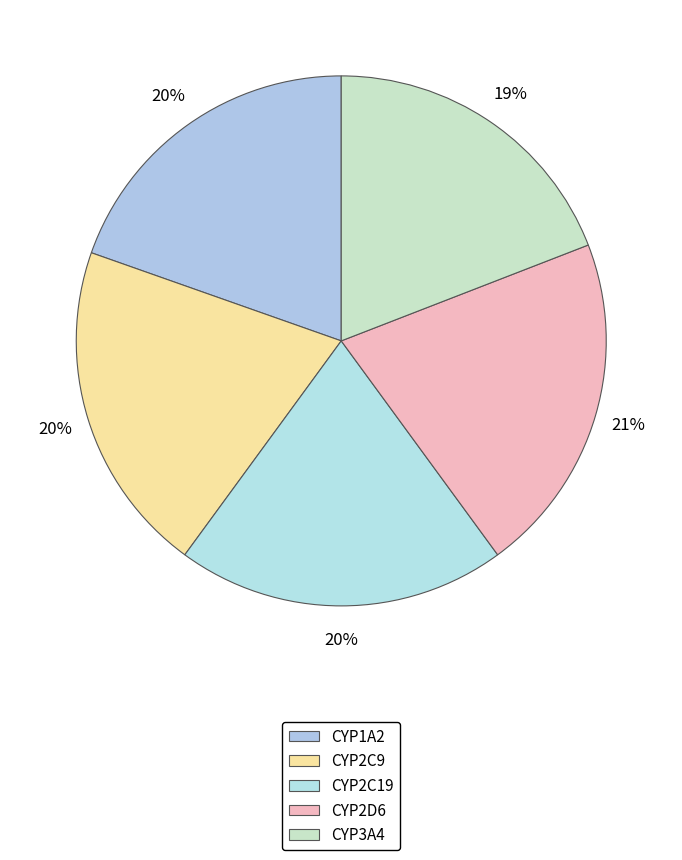

Count the number of slices in the pie.

5